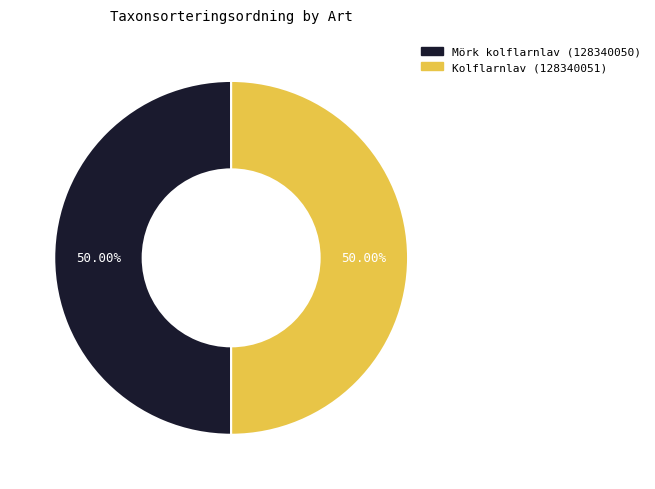

What is the ratio of the value at Mörk kolflarnlav (128340050) to the value at Kolflarnlav (128340051)?

1.0